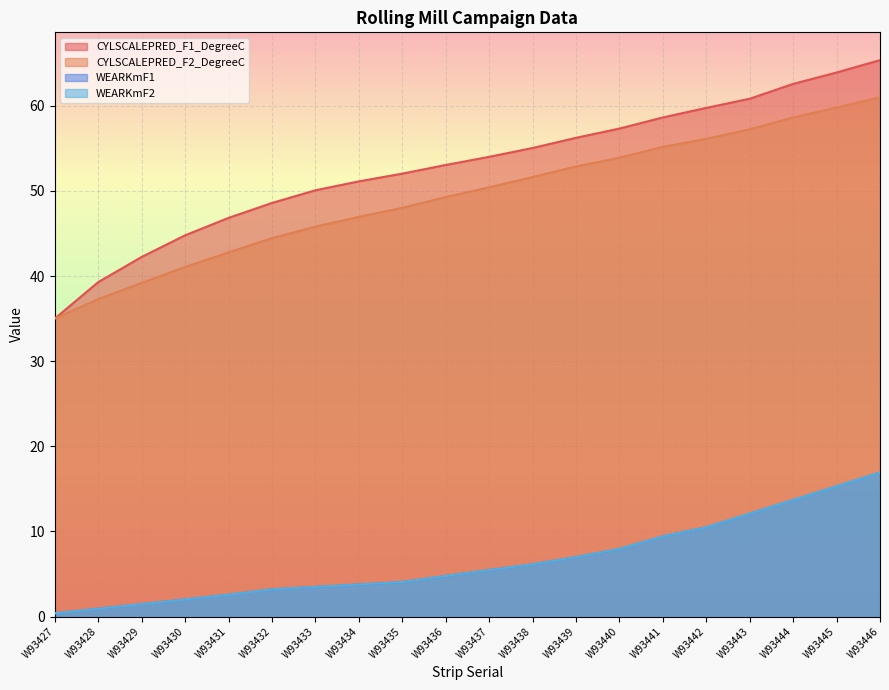

True or false: WEARKmF2 and CYLSCALEPRED_F2_DegreeC intersect in this chart.

False